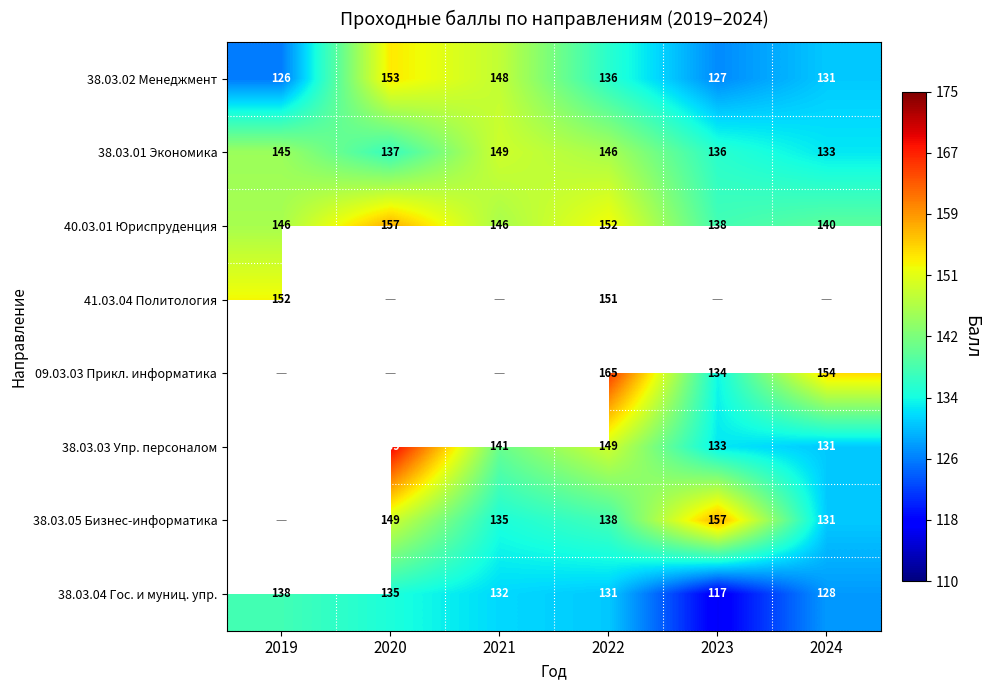

How many 40.03.01 Юриспруденция values are between 140 and 152?

4